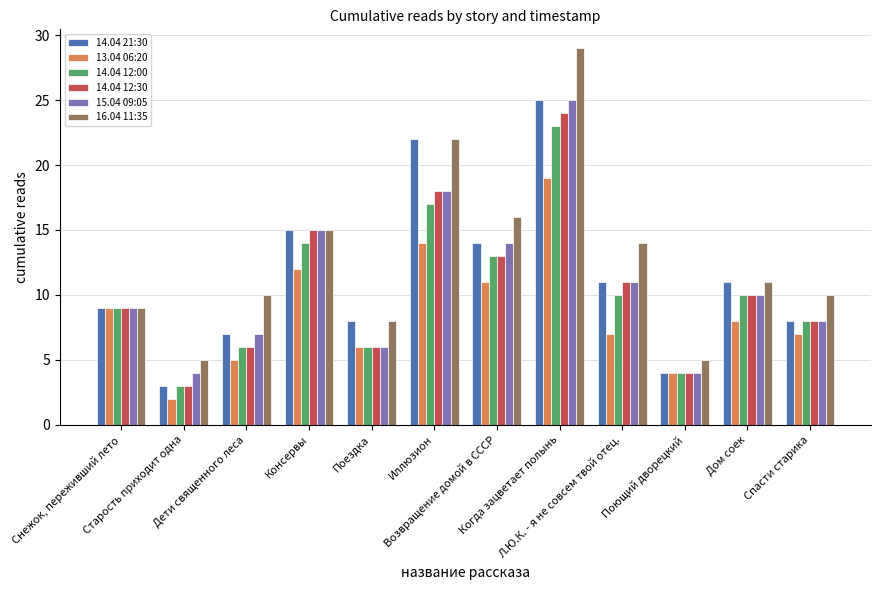

What is the sum of the 13.04 06:20 values at Поездка and Дом соек?

14